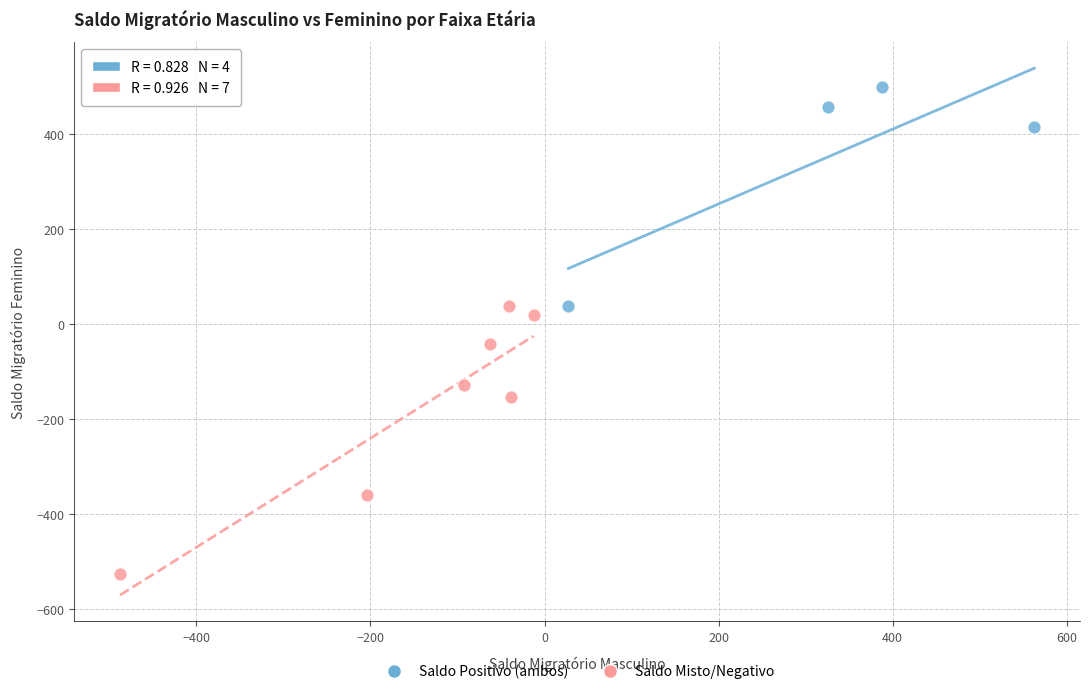

Which series reaches the maximum Y coordinate?

Saldo Positivo (ambos)